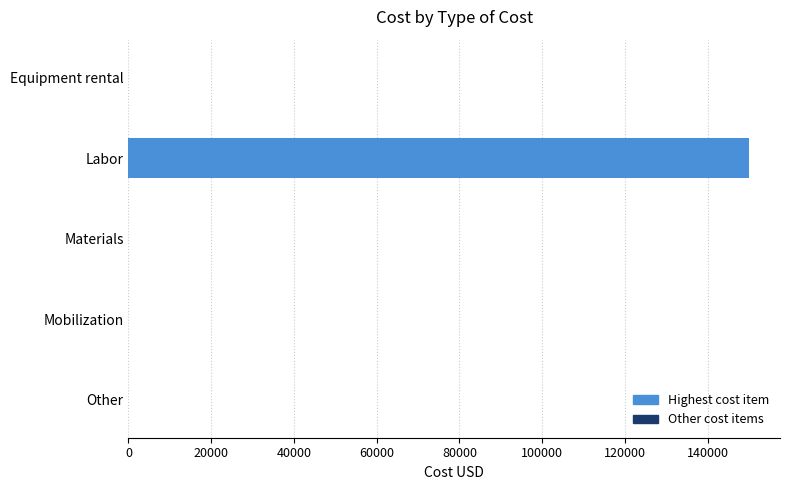

What is the change in value from Labor to Other?

-150000